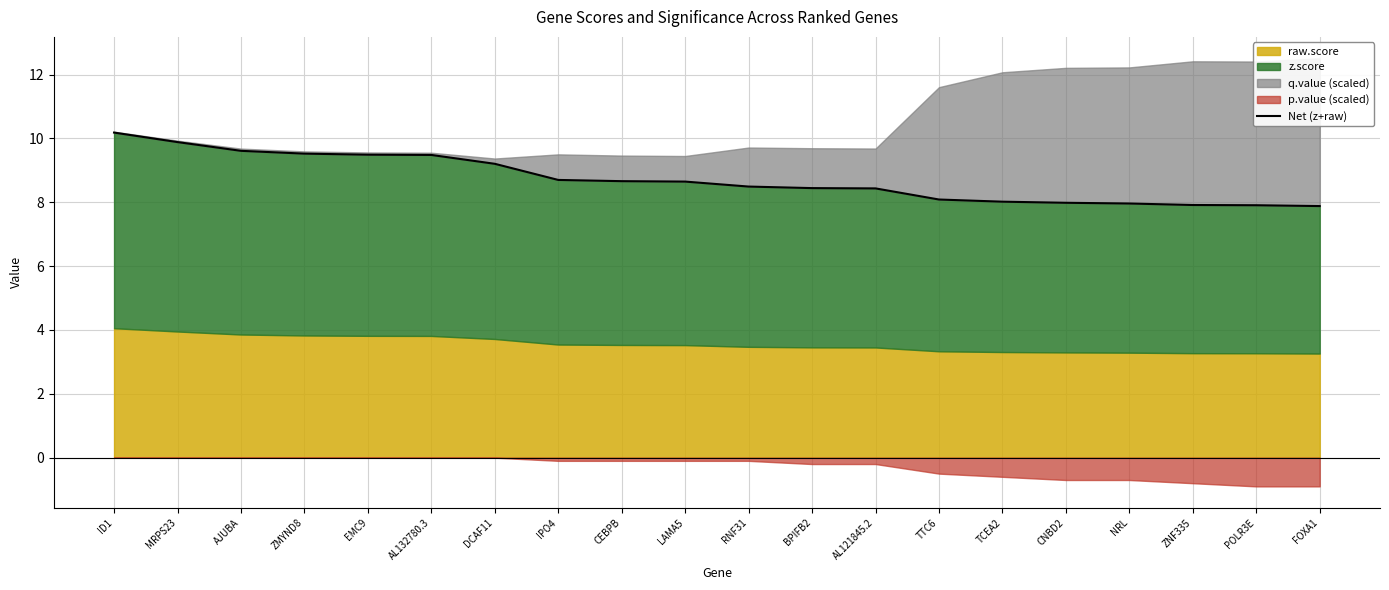

The value at CNBD2 is 8.0. True or false?

True